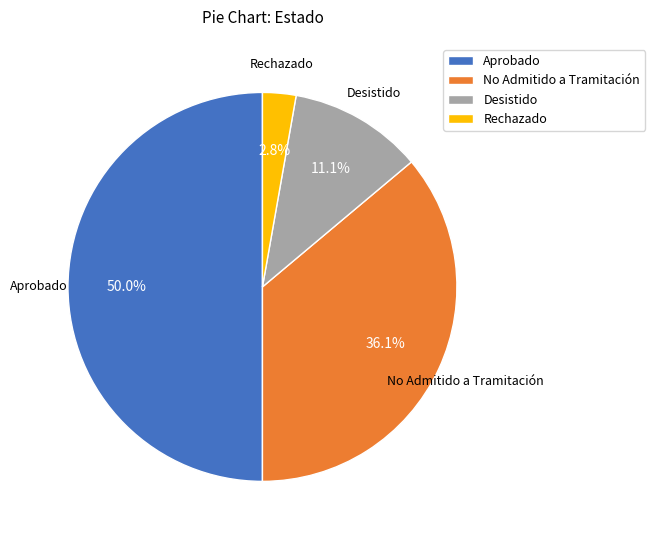

True or false: No Admitido a Tramitación accounts for 27% of the total.

False